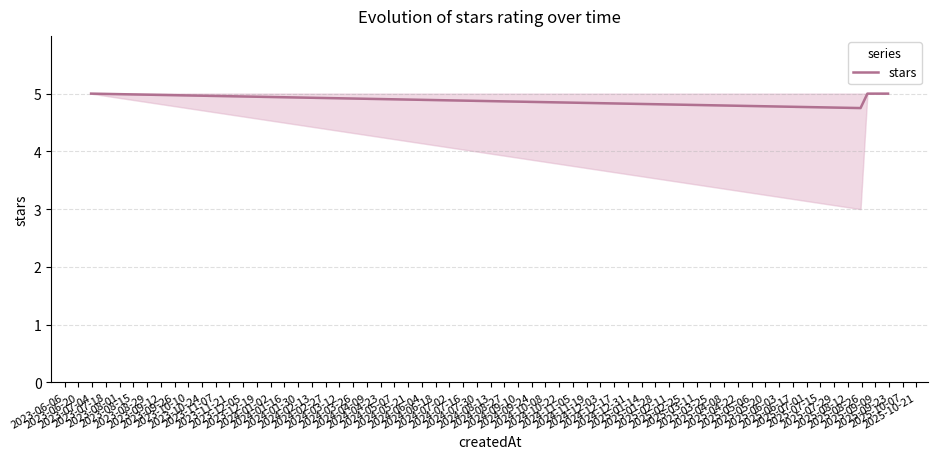

True or false: there are more than 2 points higher than both neighbors.

False